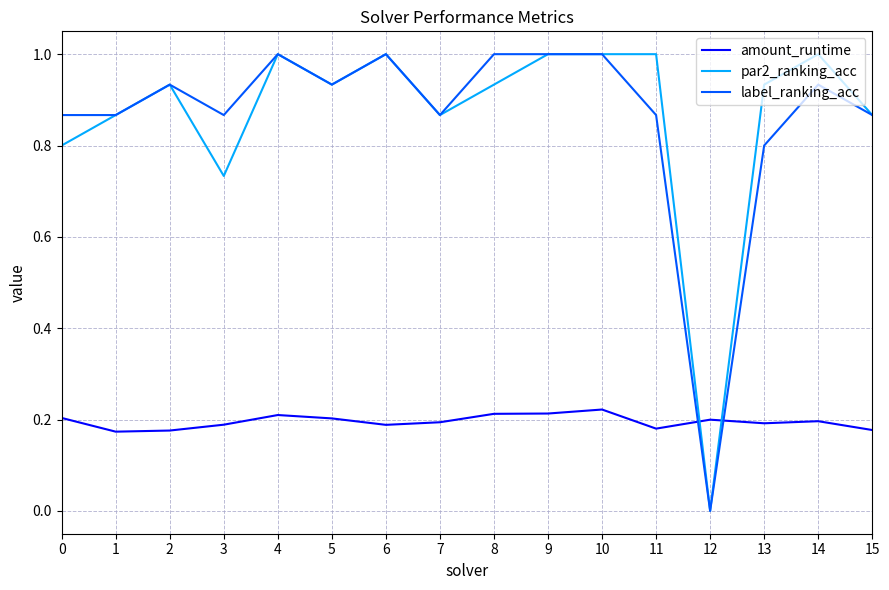

At 3, list the series in order from smallest to largest.

amount_runtime, par2_ranking_acc, label_ranking_acc